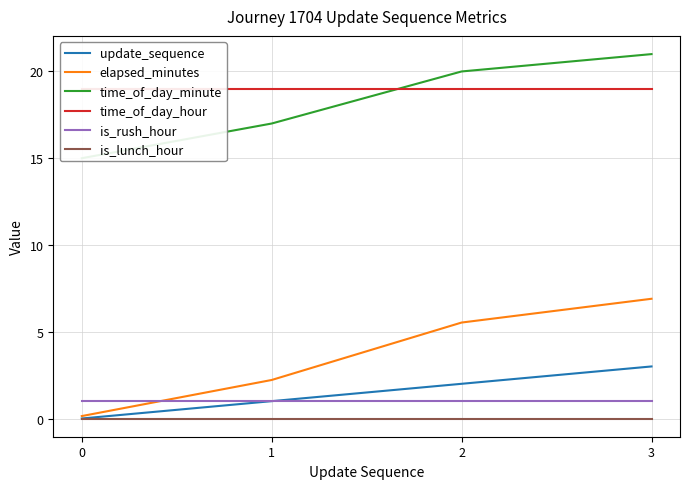

Does the chart have visible grid lines?

Yes